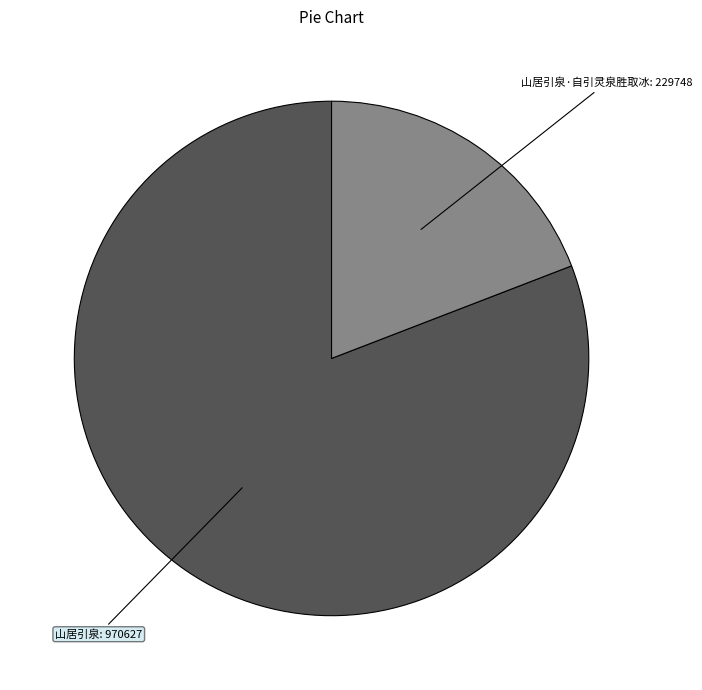

Does any single category account for the majority?

Yes